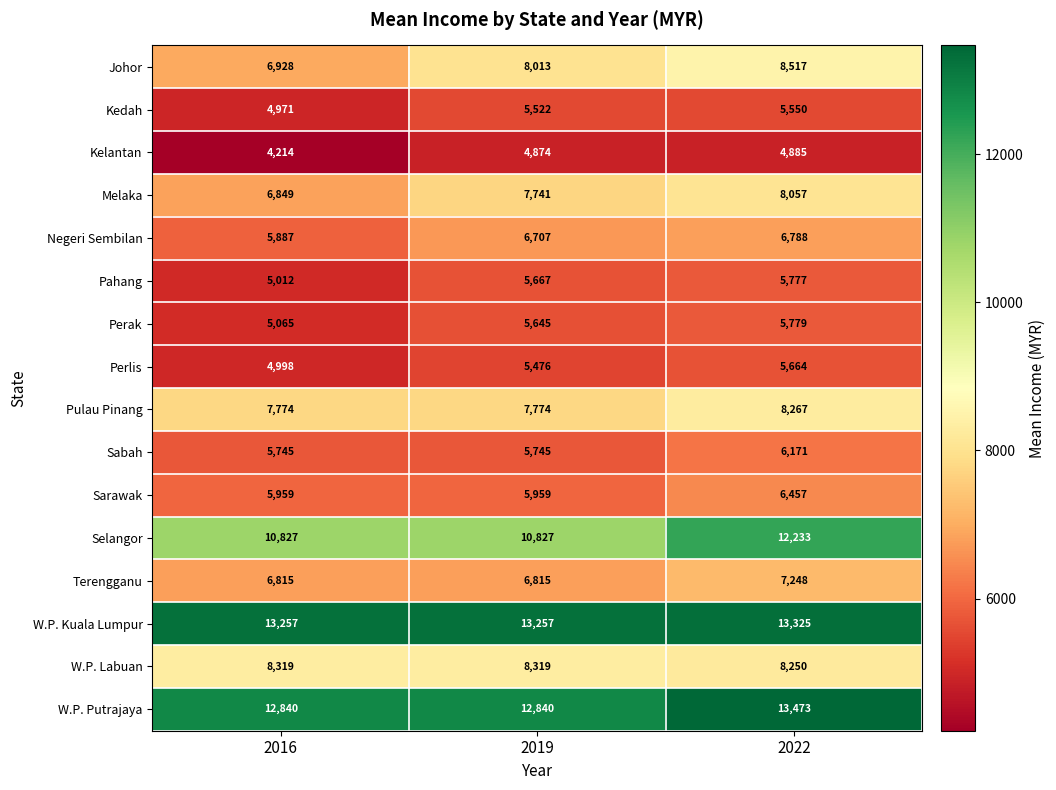

Between 2016 and 2022, which series saw the biggest shift?

Johor